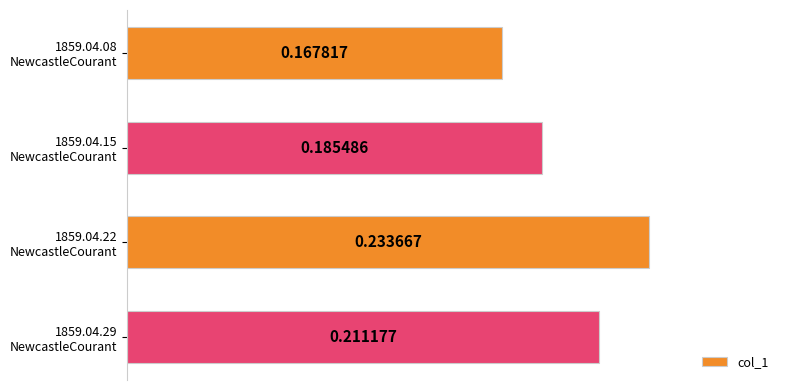

What is the sum of all values?

0.8